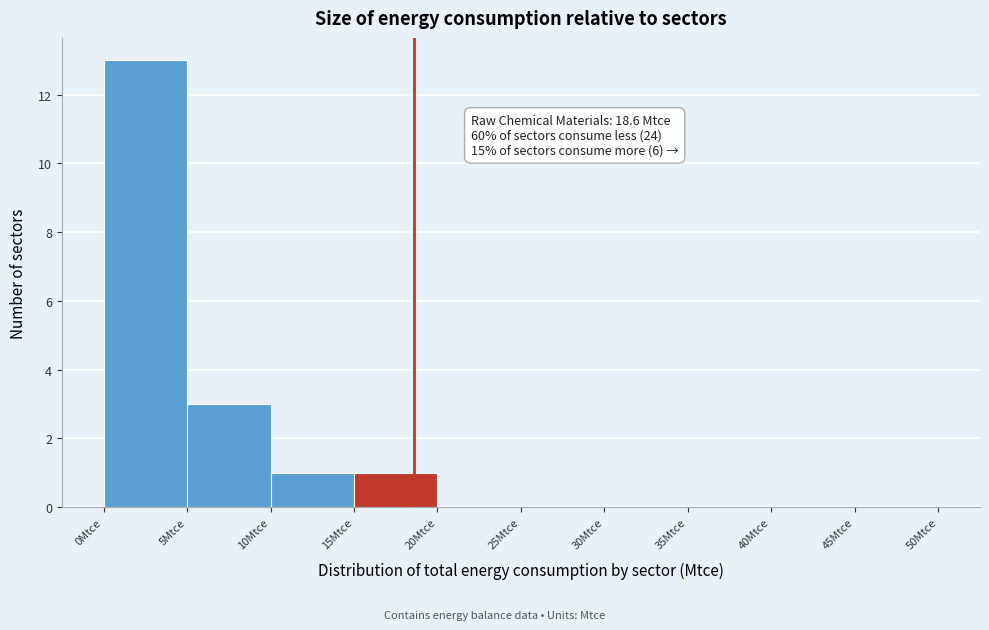

Over which range of the x-axis is the bar tallest?

0 to 5